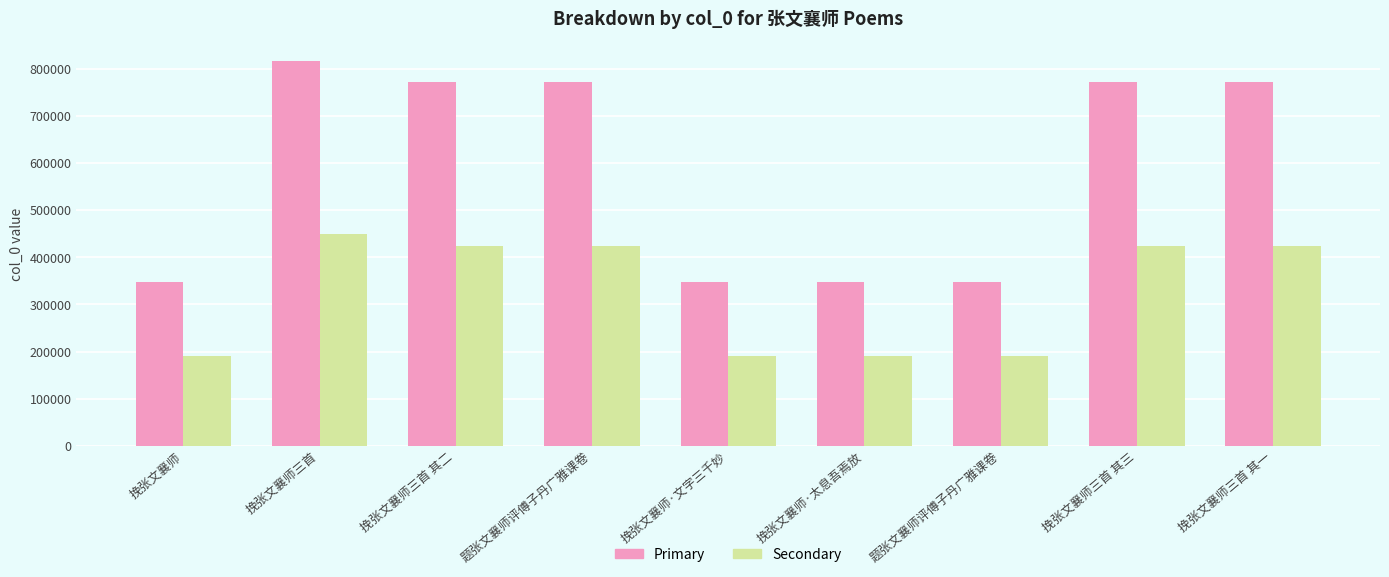

What is the difference between the highest and lowest values at 题张文襄师评傅子丹广雅课卷?

346812.7